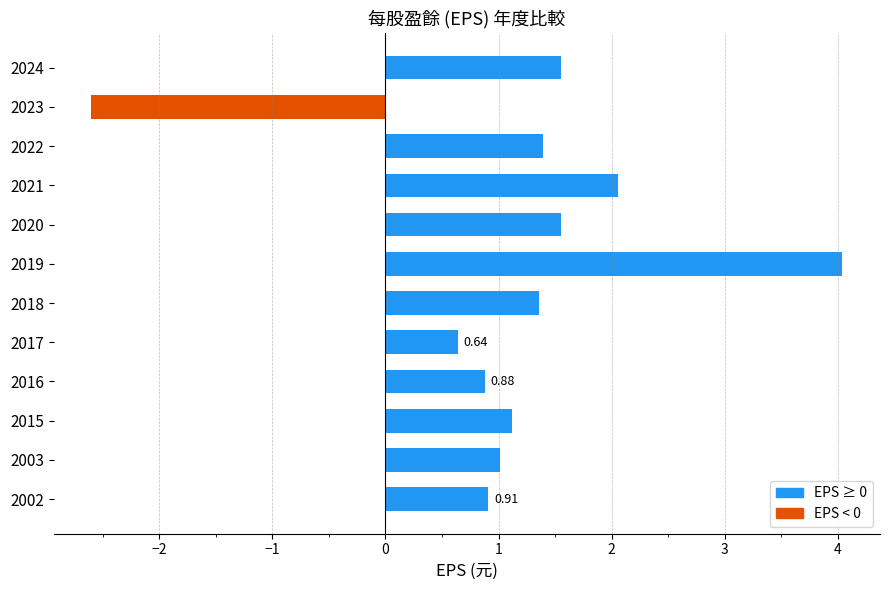

What is the change in value from 2021 to 2019?

+2.0